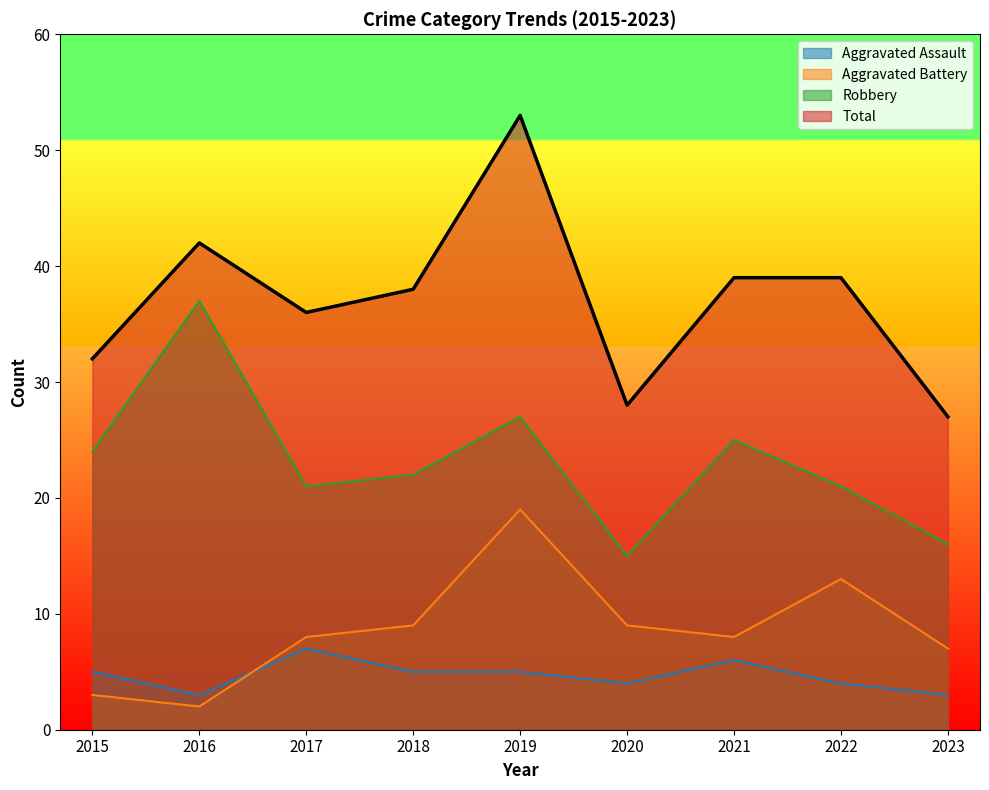

True or false: Total and Robbery cross at least once.

False